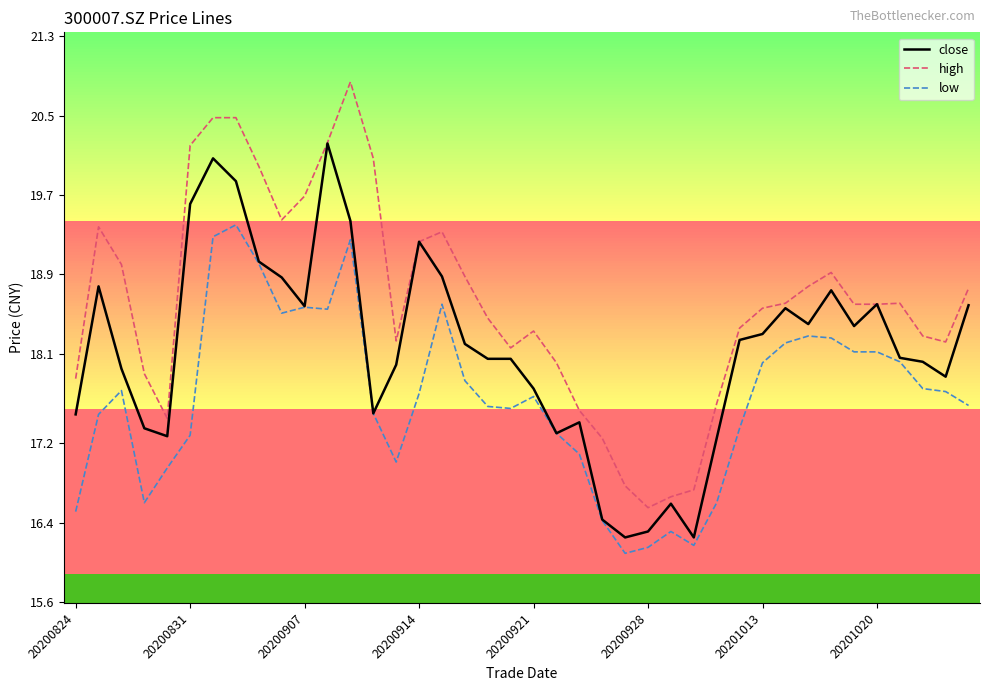

Rank the series by their average value, from highest to lowest.

high, close, low